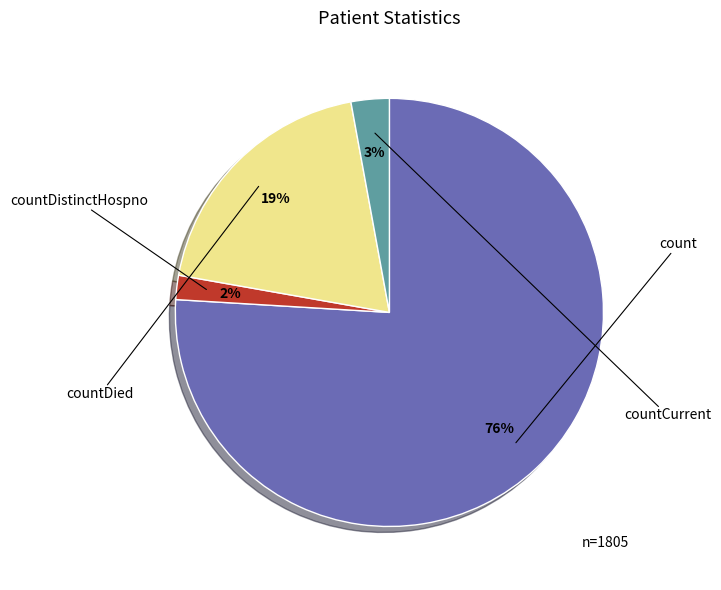

To the nearest percent, what is the average slice percentage?

25%